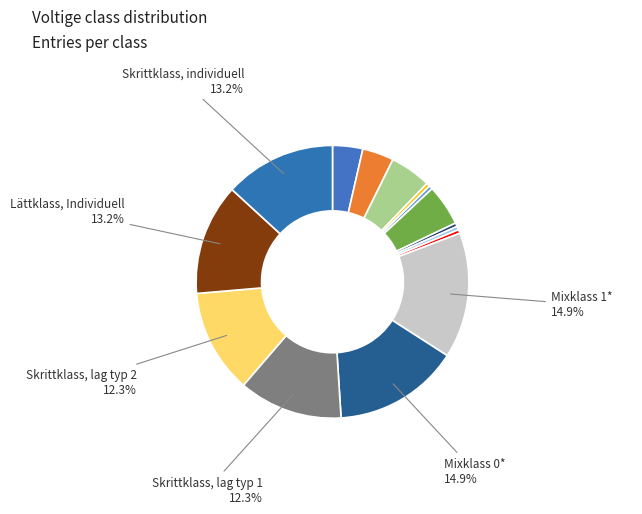

How many segments does this pie chart have?

15